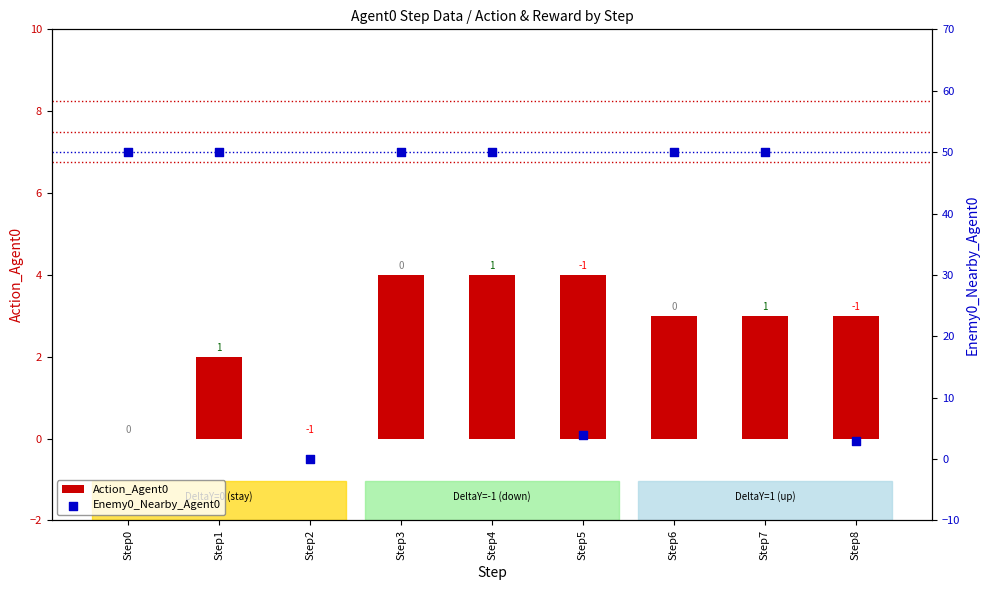

Which series has the largest Y range (max minus min)?

Enemy0_Nearby_Agent0